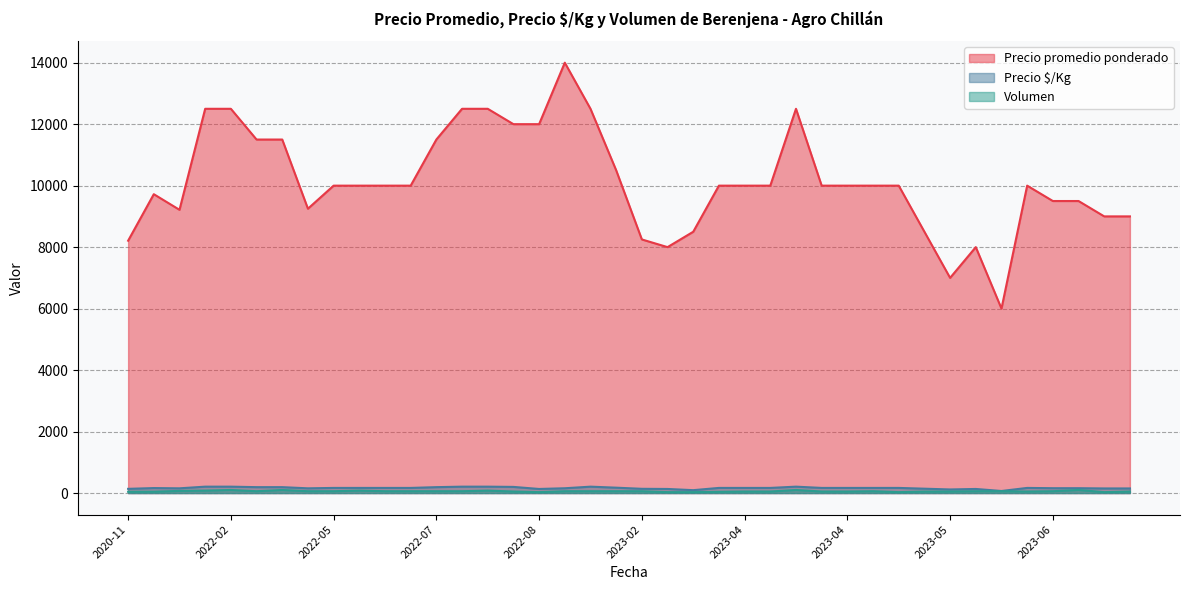

How many interior local peaks does the Precio $/Kg series have?

9